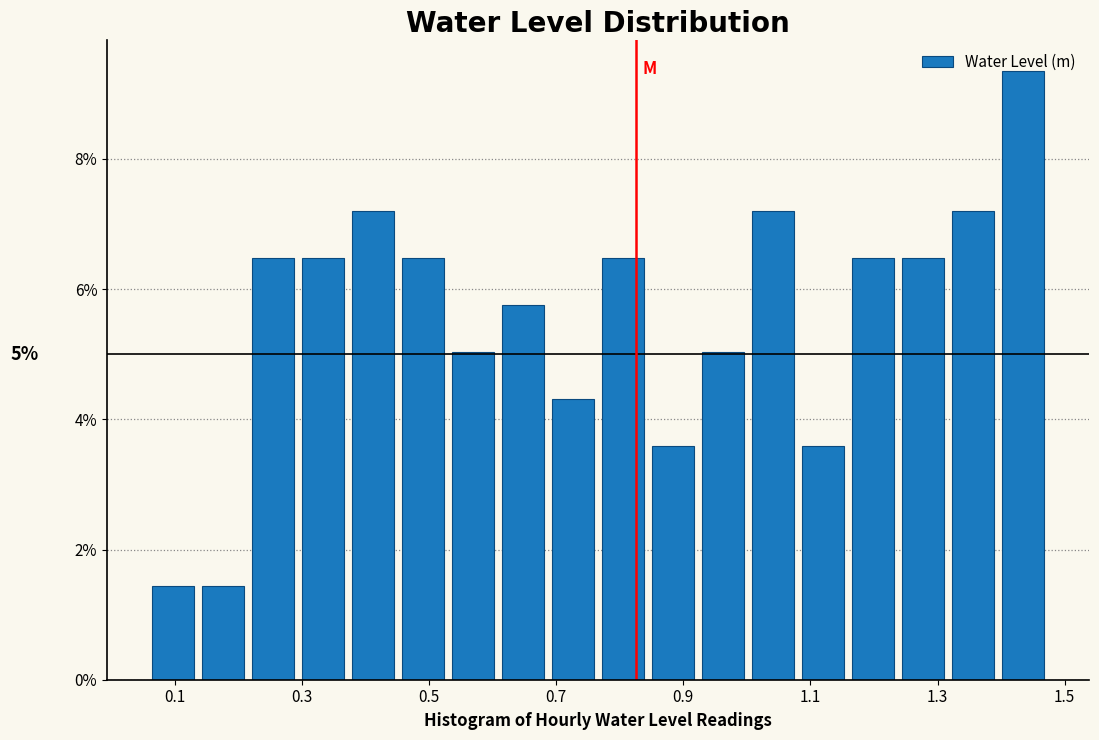

Read against the x-axis, roughly where is the centre of the tallest bar?

1.44